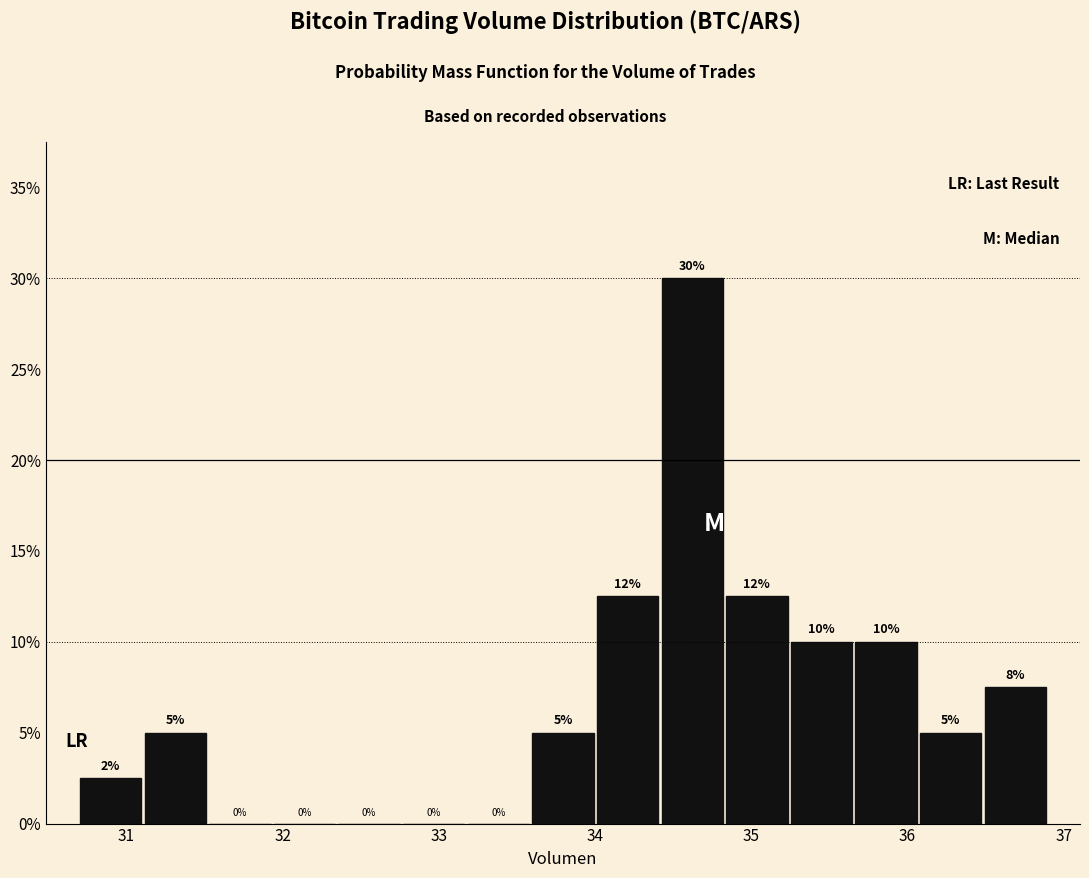

Over which range of the x-axis is the bar tallest?

34.4 to 34.8